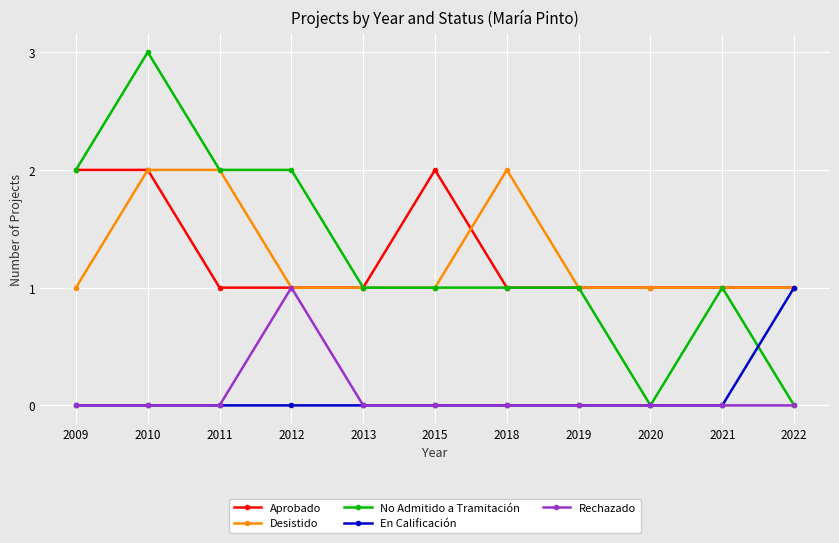

Is the value of Desistido at 2019 greater than the value of En Calificación at 2015?

Yes